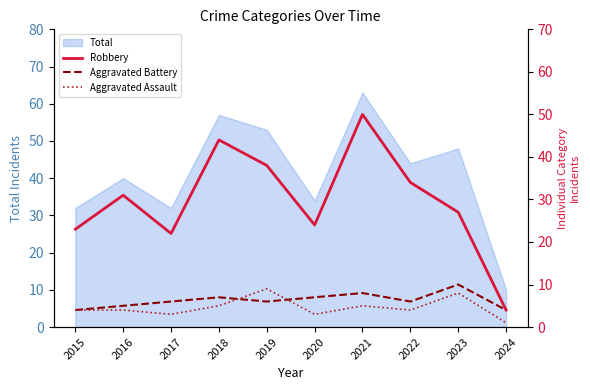

What is the sum of the Aggravated Assault values at 2024 and 2016?

5